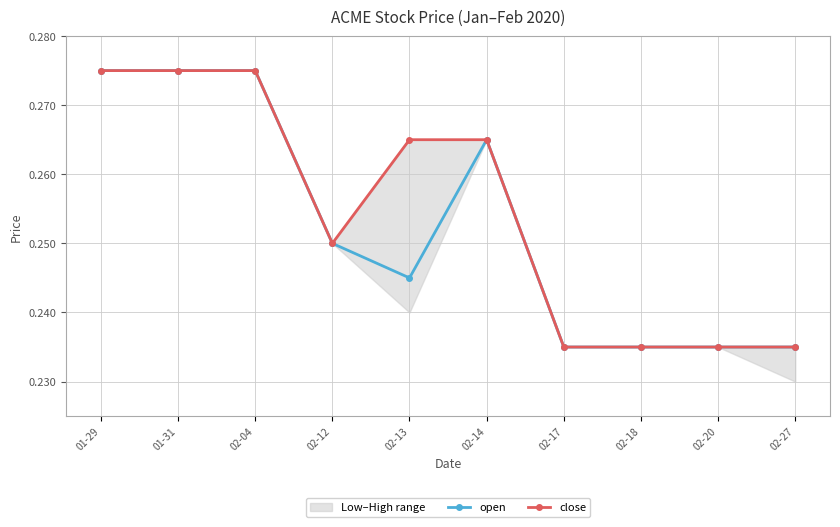

True or false: open and close intersect in this chart.

False